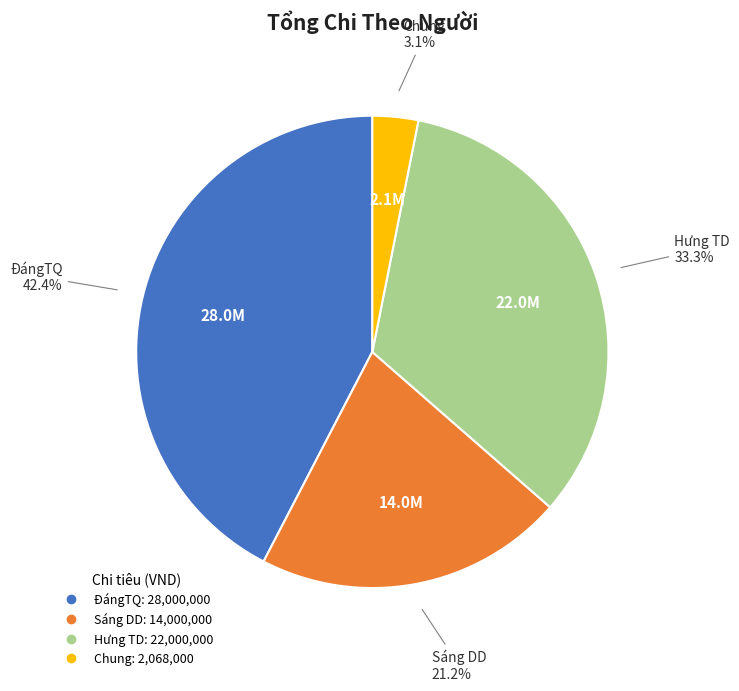

To the nearest percent, what is the combined percentage of Hưng TD and ĐángTQ?

76%